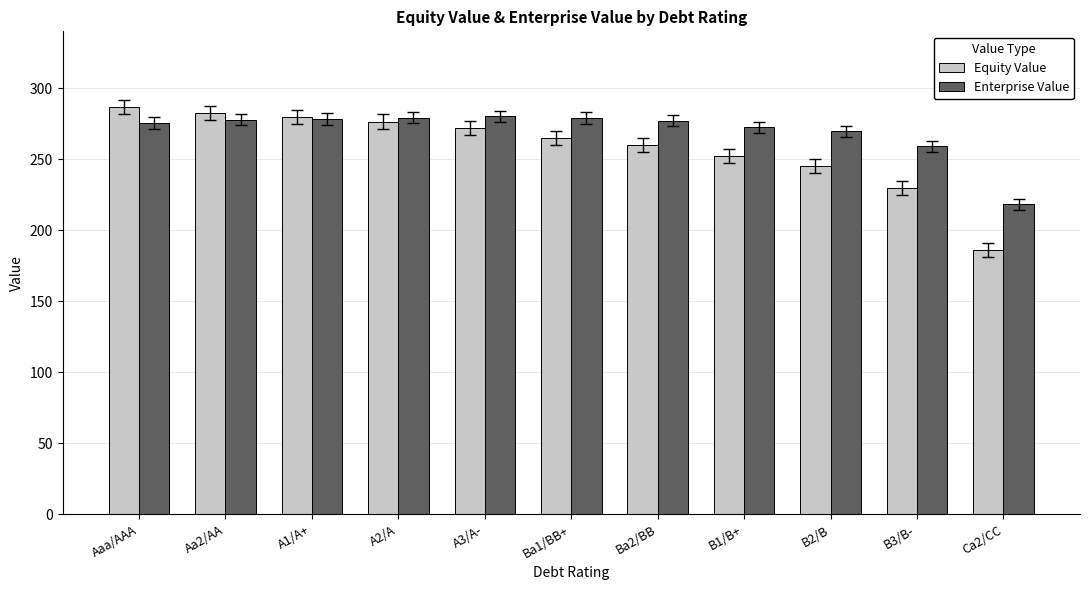

List the series in order of their peak value, highest first.

Equity Value, Enterprise Value